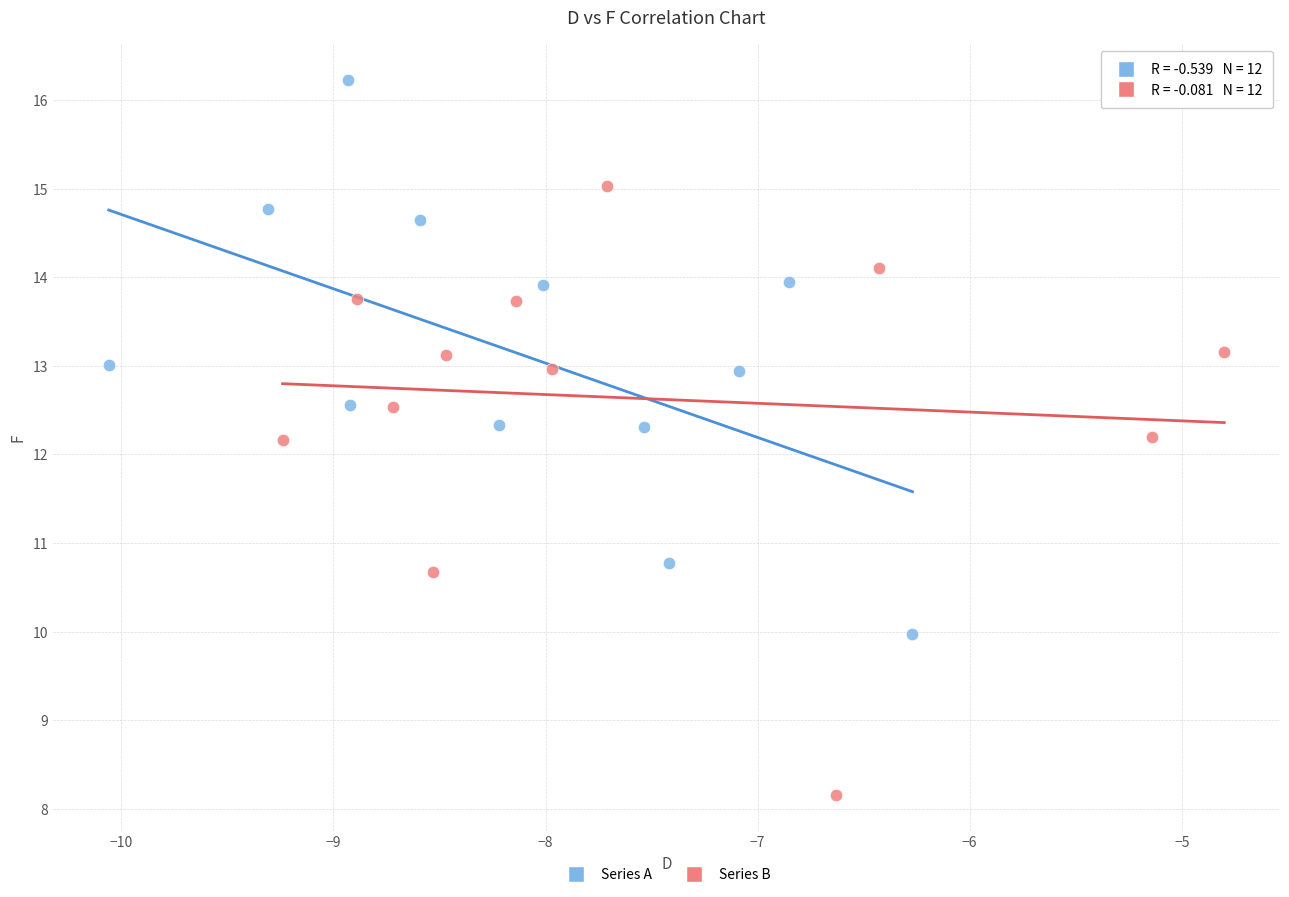

Which series has the largest Y range (max minus min)?

Series B